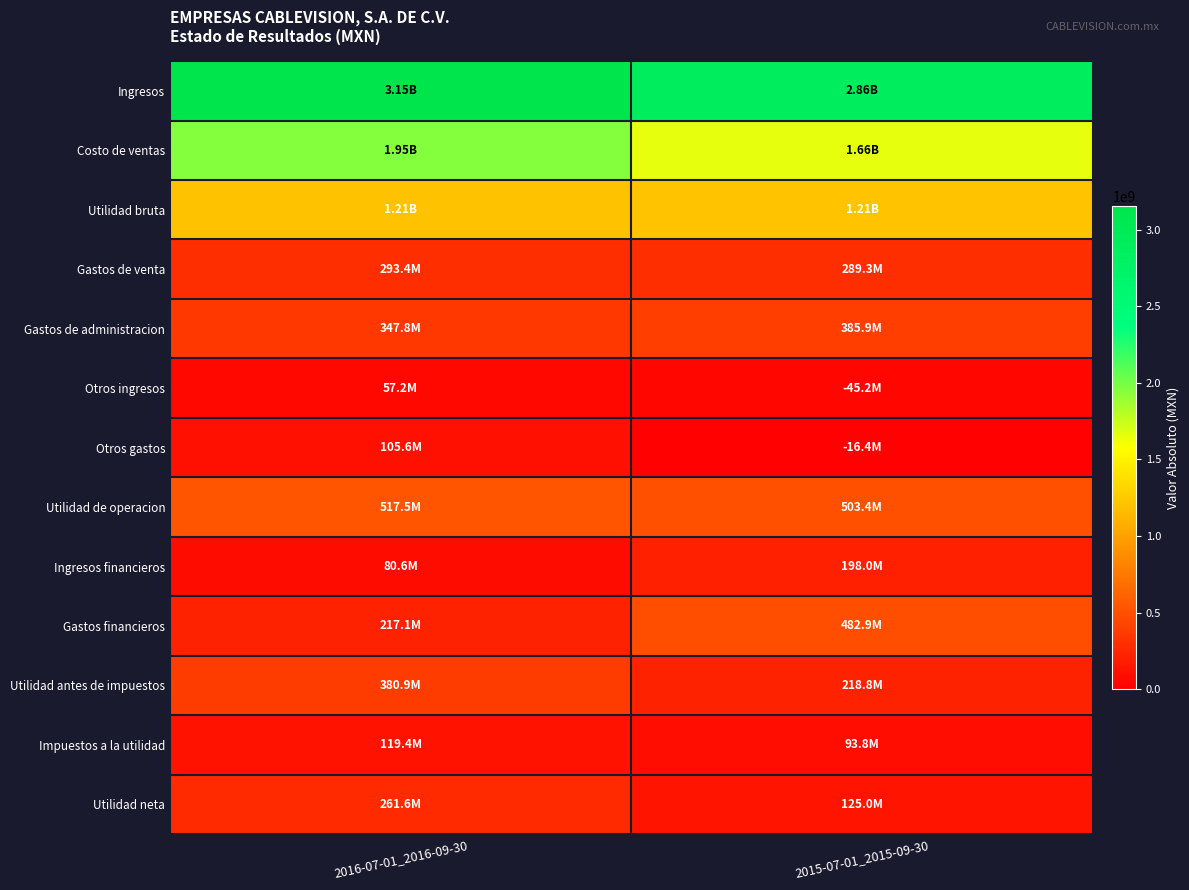

Reading right to left, what are all the values shown in this chart?

Ingresos: 2015-07-01_2015-09-30=2864376000	2016-07-01_2016-09-30=3153211000
Costo de ventas: 2015-07-01_2015-09-30=1656986000	2016-07-01_2016-09-30=1946199000
Utilidad bruta: 2015-07-01_2015-09-30=1207390000	2016-07-01_2016-09-30=1207012000
Gastos de venta: 2015-07-01_2015-09-30=289333000	2016-07-01_2016-09-30=293399000
Gastos de administracion: 2015-07-01_2015-09-30=385887000	2016-07-01_2016-09-30=347788000
Otros ingresos: 2015-07-01_2015-09-30=45190000	2016-07-01_2016-09-30=57216000
Otros gastos: 2015-07-01_2015-09-30=16401000	2016-07-01_2016-09-30=105559000
Utilidad de operacion: 2015-07-01_2015-09-30=503381000	2016-07-01_2016-09-30=517482000
Ingresos financieros: 2015-07-01_2015-09-30=197993000	2016-07-01_2016-09-30=80563000
Gastos financieros: 2015-07-01_2015-09-30=482888000	2016-07-01_2016-09-30=217114000
Utilidad antes de impuestos: 2015-07-01_2015-09-30=218790000	2016-07-01_2016-09-30=380931000
Impuestos a la utilidad: 2015-07-01_2015-09-30=93793000	2016-07-01_2016-09-30=119372000
Utilidad neta: 2015-07-01_2015-09-30=124997000	2016-07-01_2016-09-30=261559000